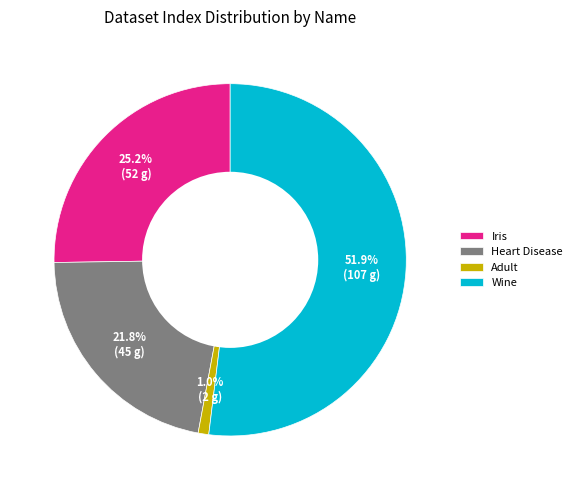

How many slices are in this pie chart?

4